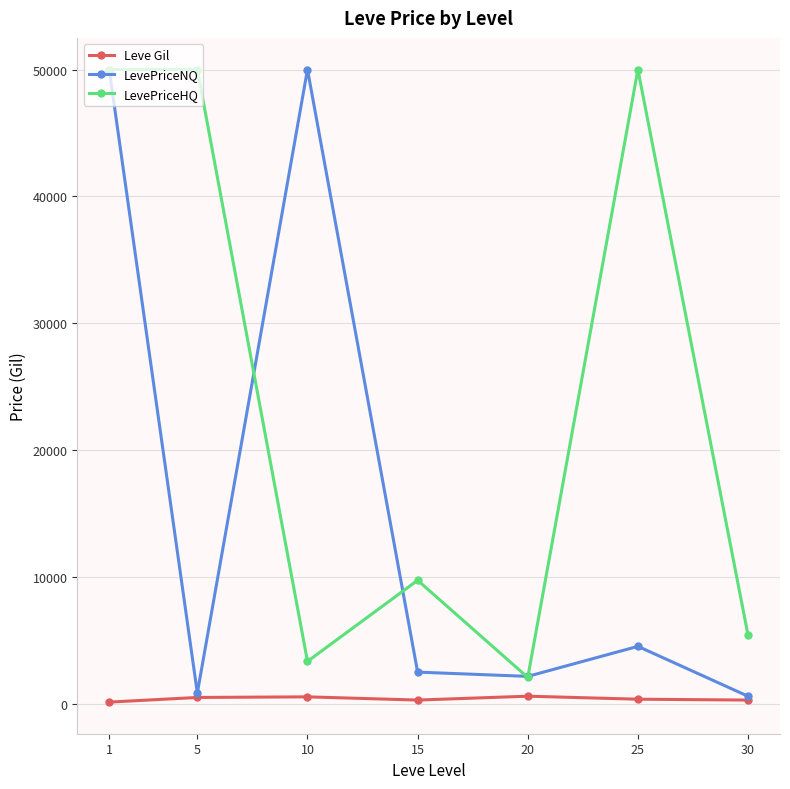

Which series has the largest total across all categories?

LevePriceHQ